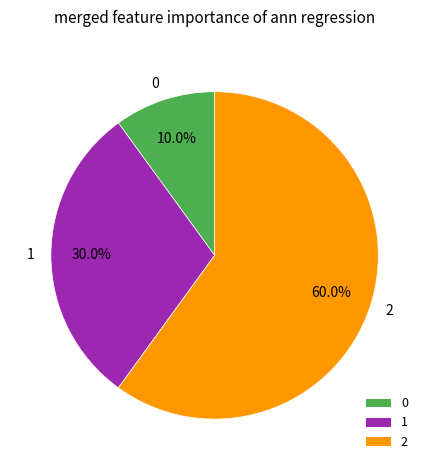

To the nearest percent, what is the combined percentage of 2 and 0?

70%